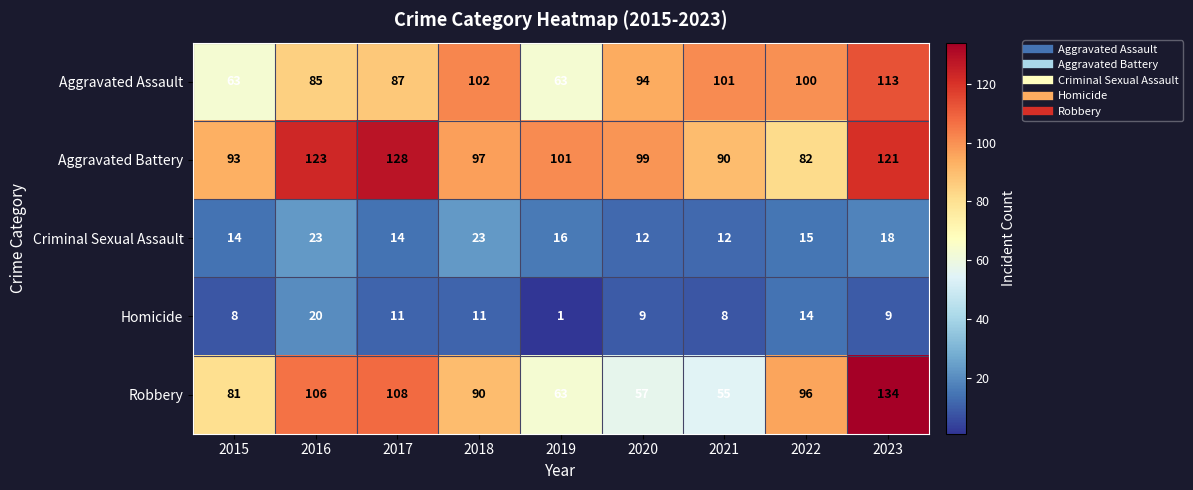

At which category is the sum across all series the highest?

2023